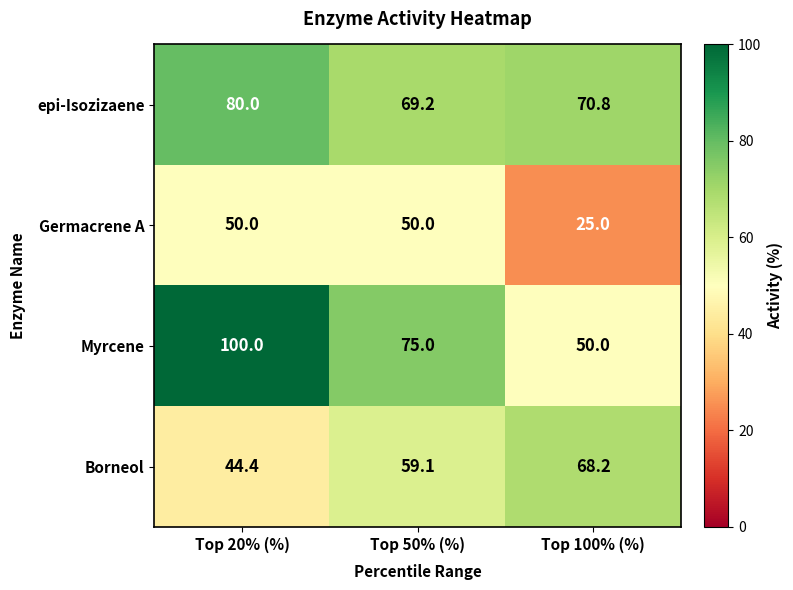

What is the maximum value shown in the chart?

100.0